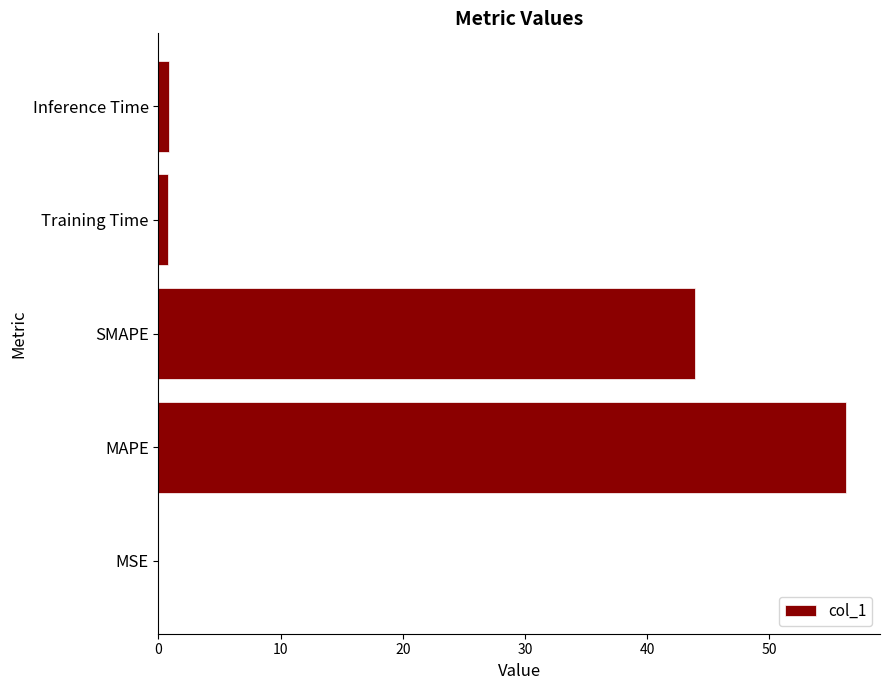

Which has a higher value, MSE or MAPE?

MAPE